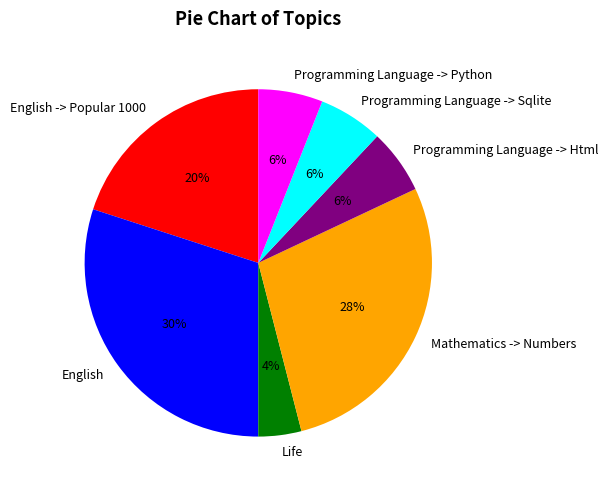

Which category has the smallest portion of the pie?

Life